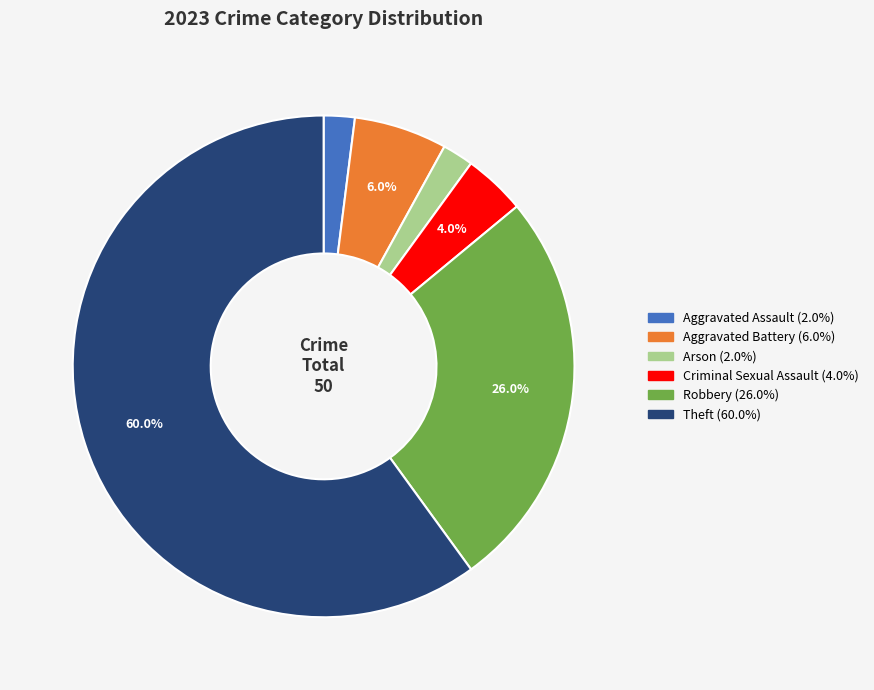

Is there a majority slice in this chart?

Yes